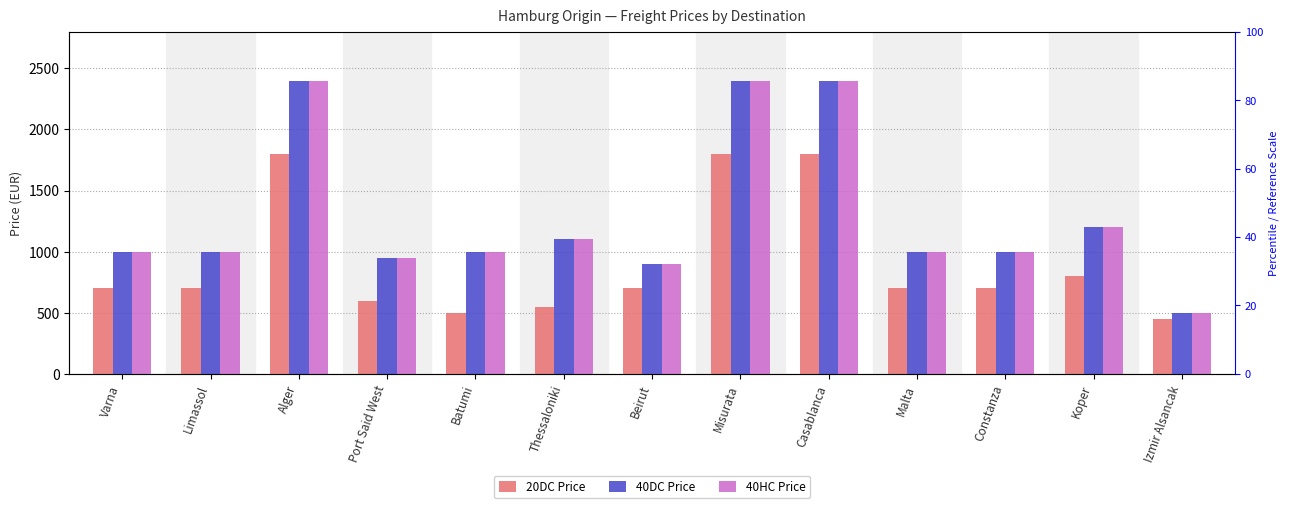

How many data points in 40HC Price are less than 1000?

3